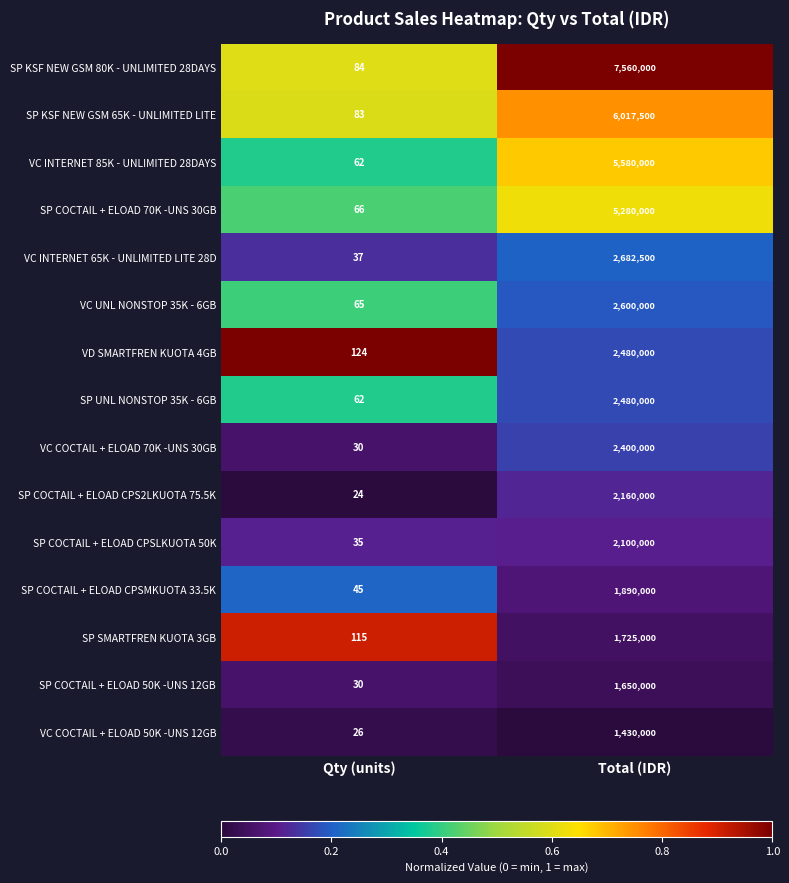

What is the total value across all series at Total (IDR)?

48035000